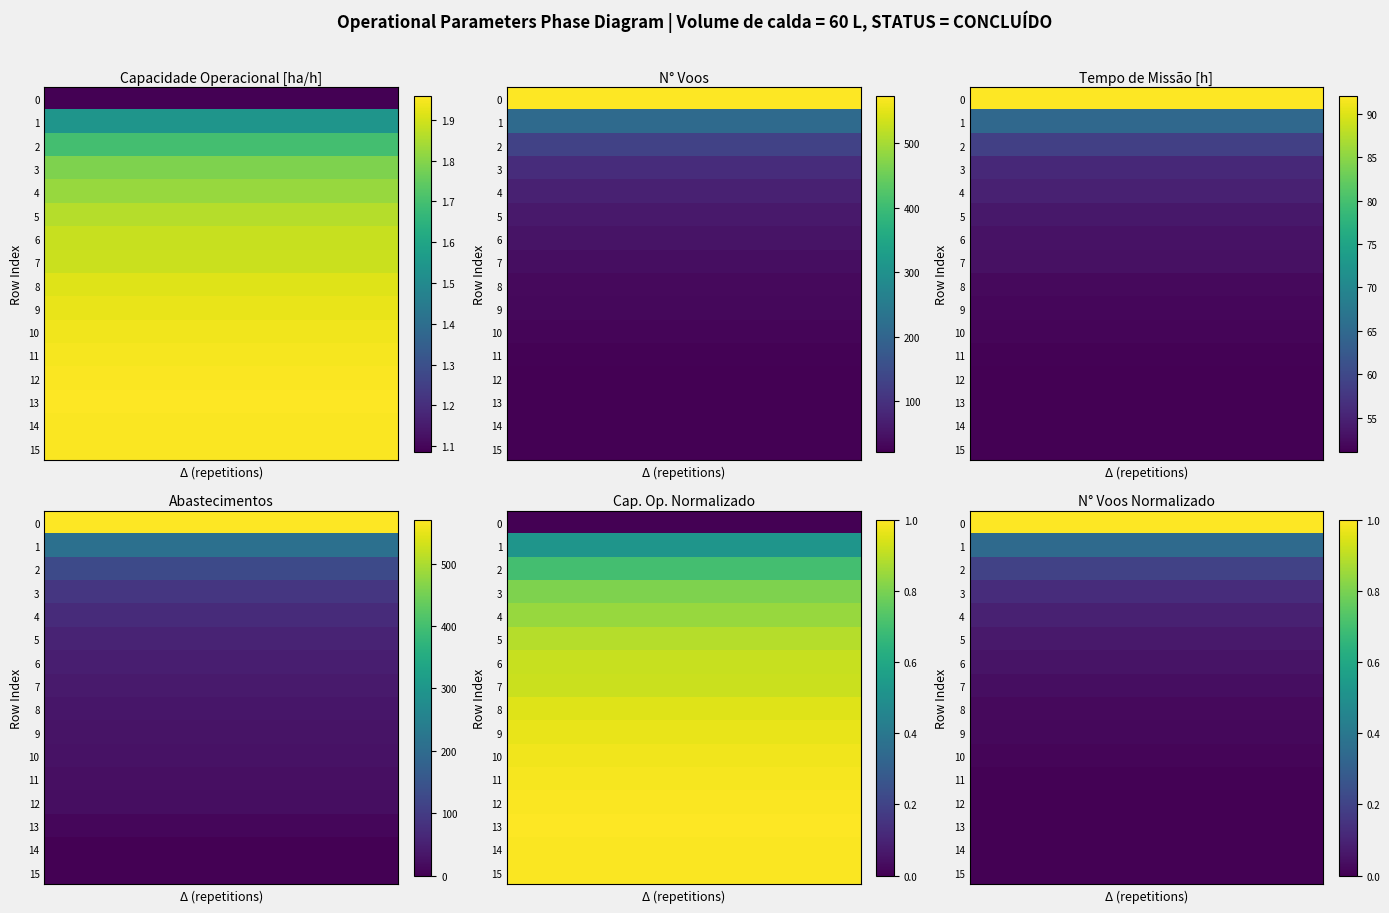

What is the maximum value shown in the chart?

1.0